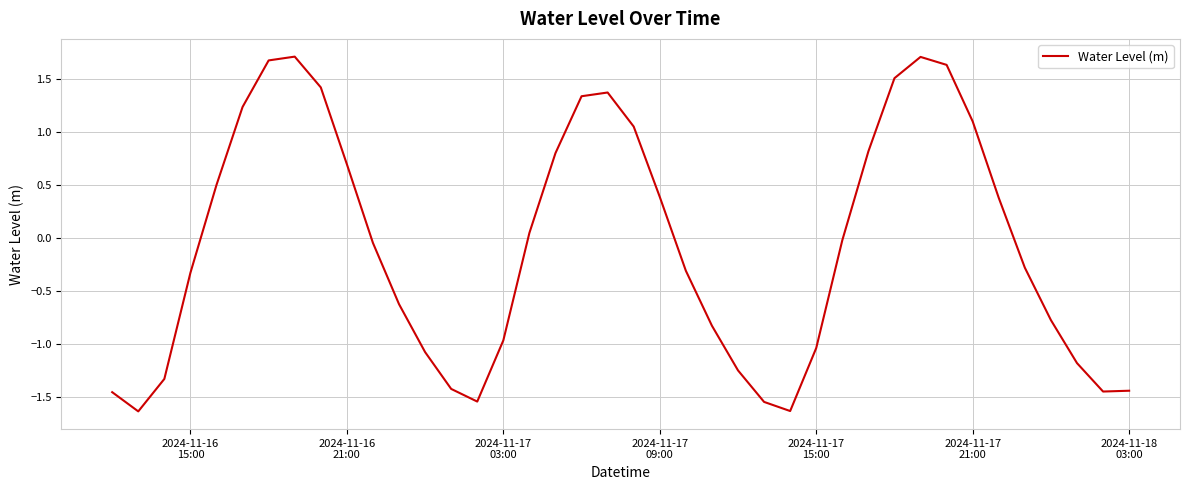

What is the maximum value shown in the chart?

1.7